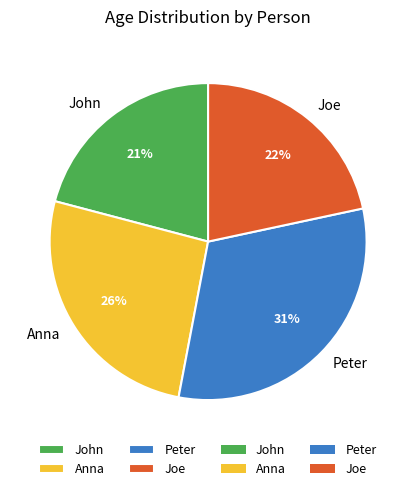

Do Joe and John together represent more than half of the pie?

No